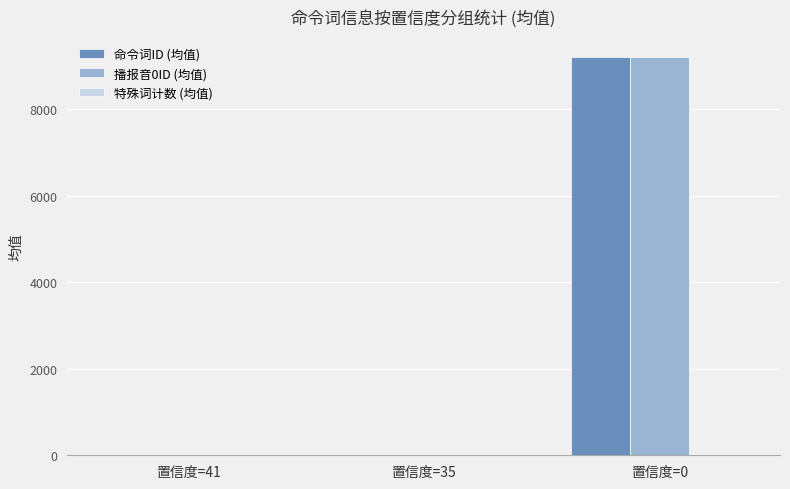

At which label is 命令词ID (均值) closest to 4609?

置信度=35